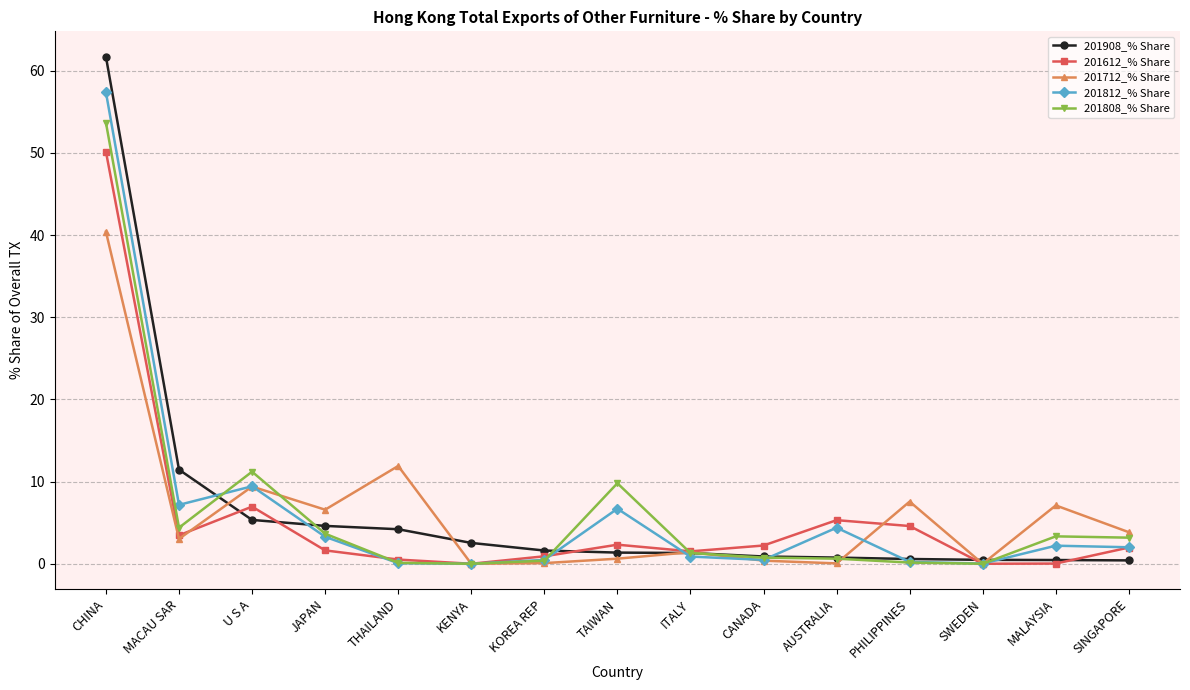

What is the total value across all series at JAPAN?

19.8